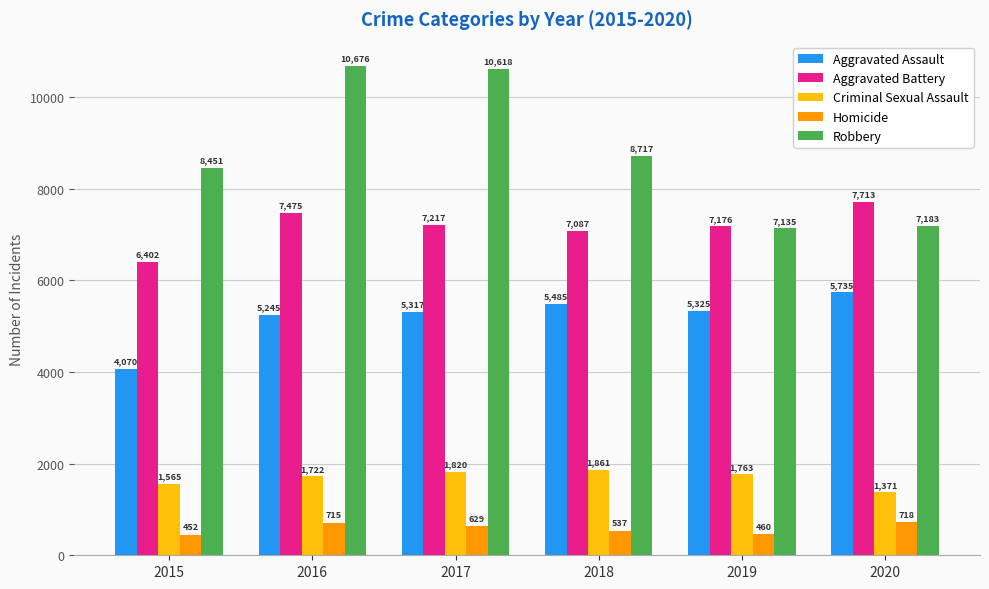

Reading left to right, transcribe all the data shown in this chart.

Aggravated Assault: 2015=4070	2016=5245	2017=5317	2018=5485	2019=5325	2020=5735
Aggravated Battery: 2015=6402	2016=7475	2017=7217	2018=7087	2019=7176	2020=7713
Criminal Sexual Assault: 2015=1565	2016=1722	2017=1820	2018=1861	2019=1763	2020=1371
Homicide: 2015=452	2016=715	2017=629	2018=537	2019=460	2020=718
Robbery: 2015=8451	2016=10676	2017=10618	2018=8717	2019=7135	2020=7183